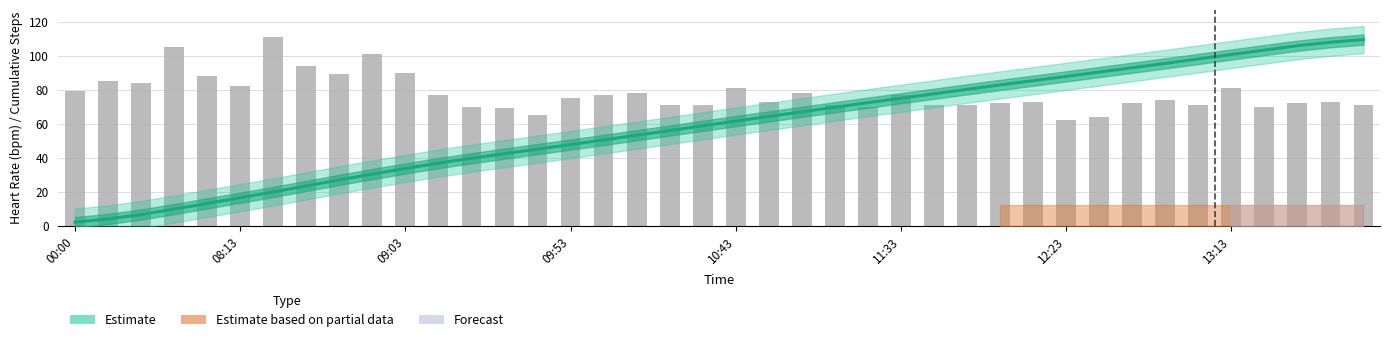

Read the value at 17, to the nearest 5.

80